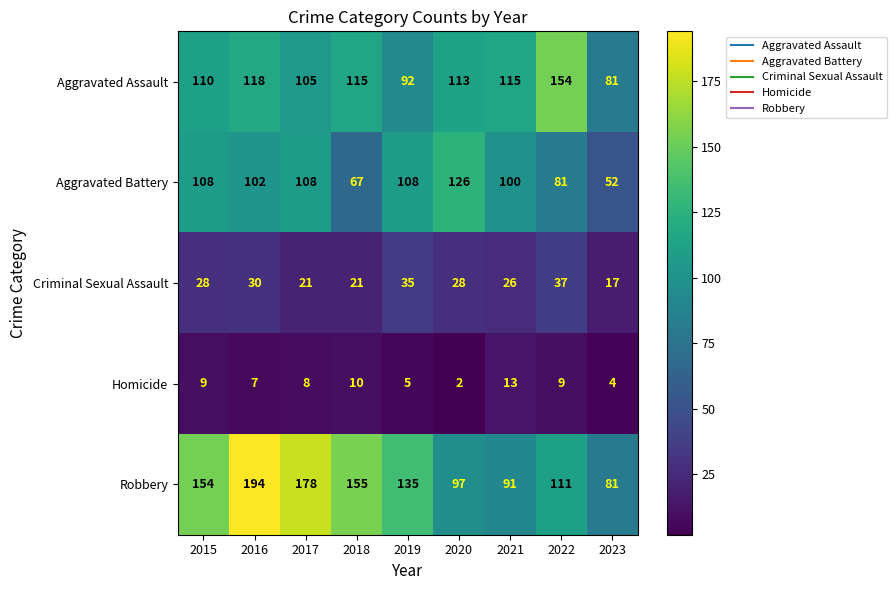

True or false: Criminal Sexual Assault has a value of 35 at 2017.

False